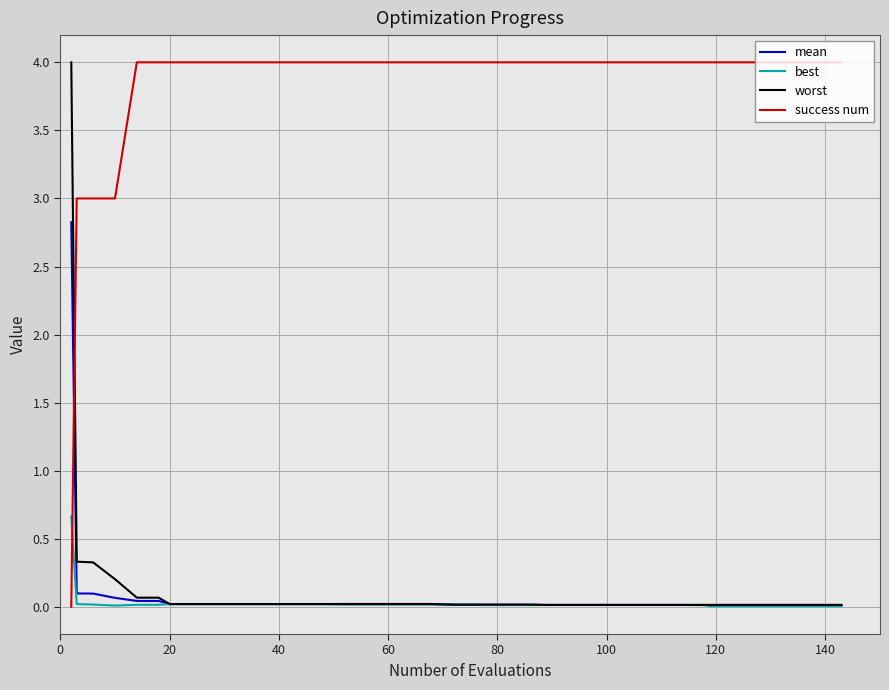

Does the chart have visible grid lines?

Yes